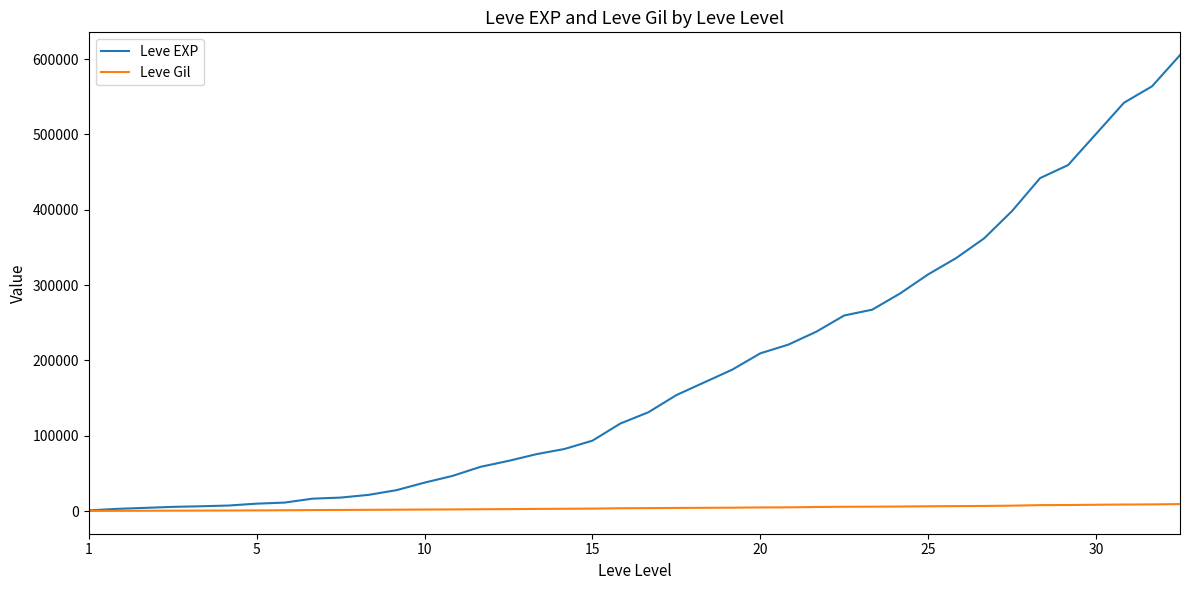

List the series in order of their overall mean, highest first.

Leve EXP, Leve Gil